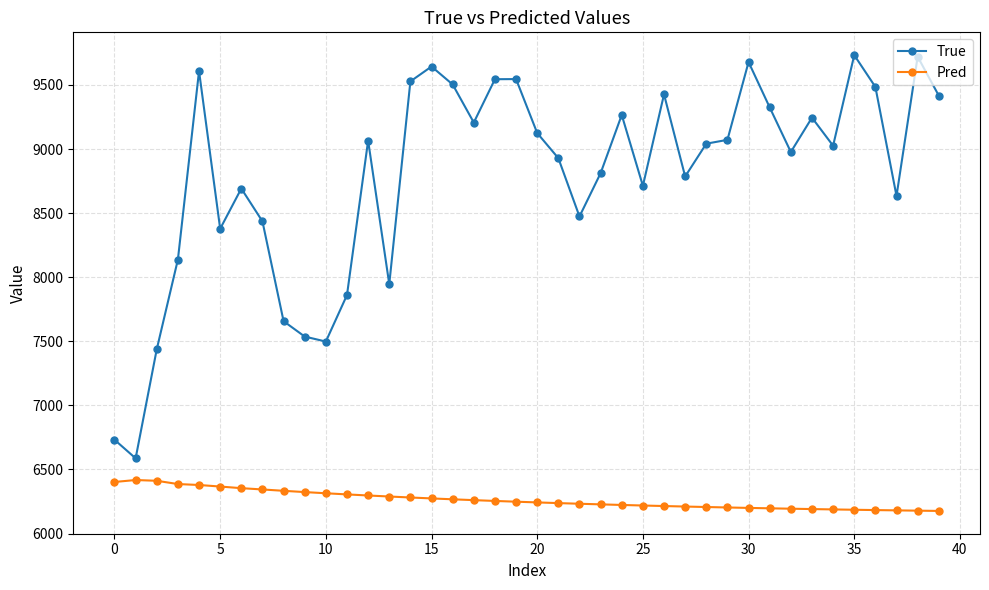

What is the difference between the second highest and second lowest values in the Pred series?

233.1